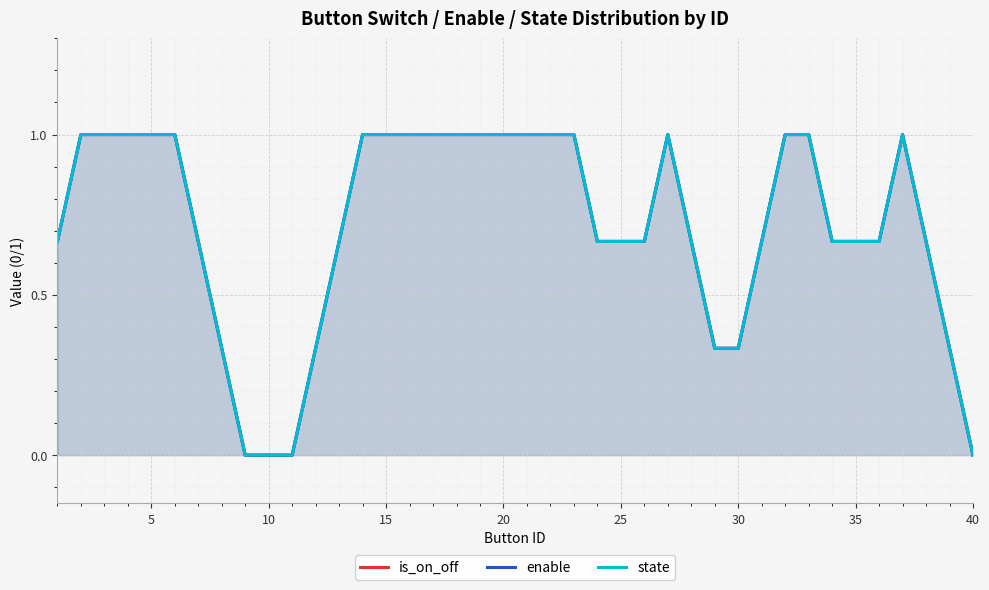

What is the difference between the maximum and second lowest values in the state series?

1.0